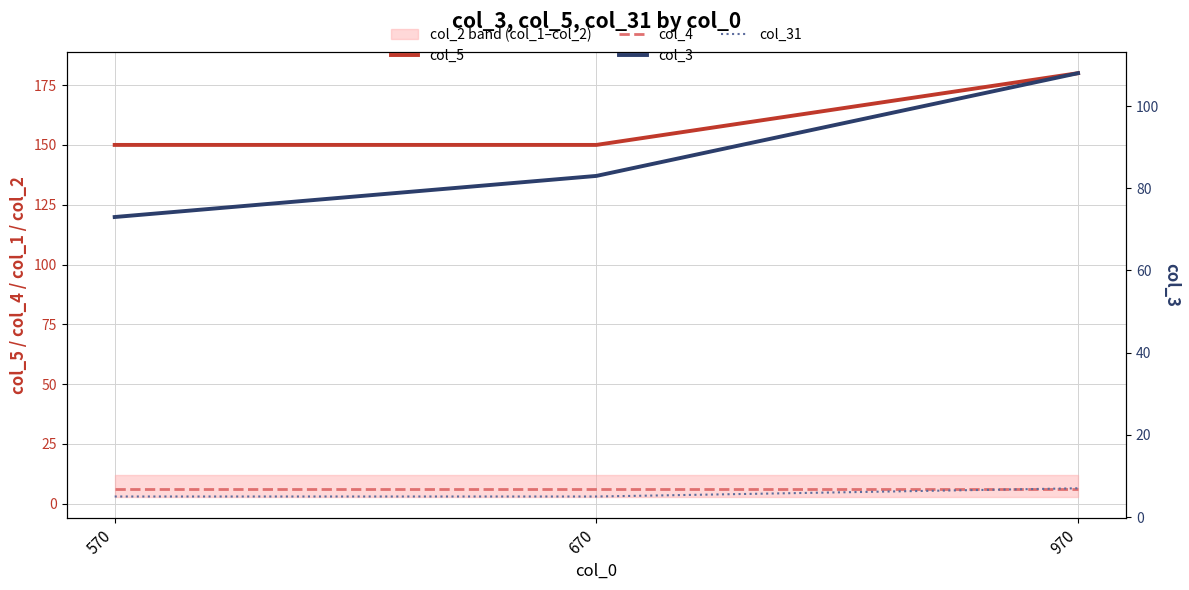

What is the sum of all col_3 values?

264